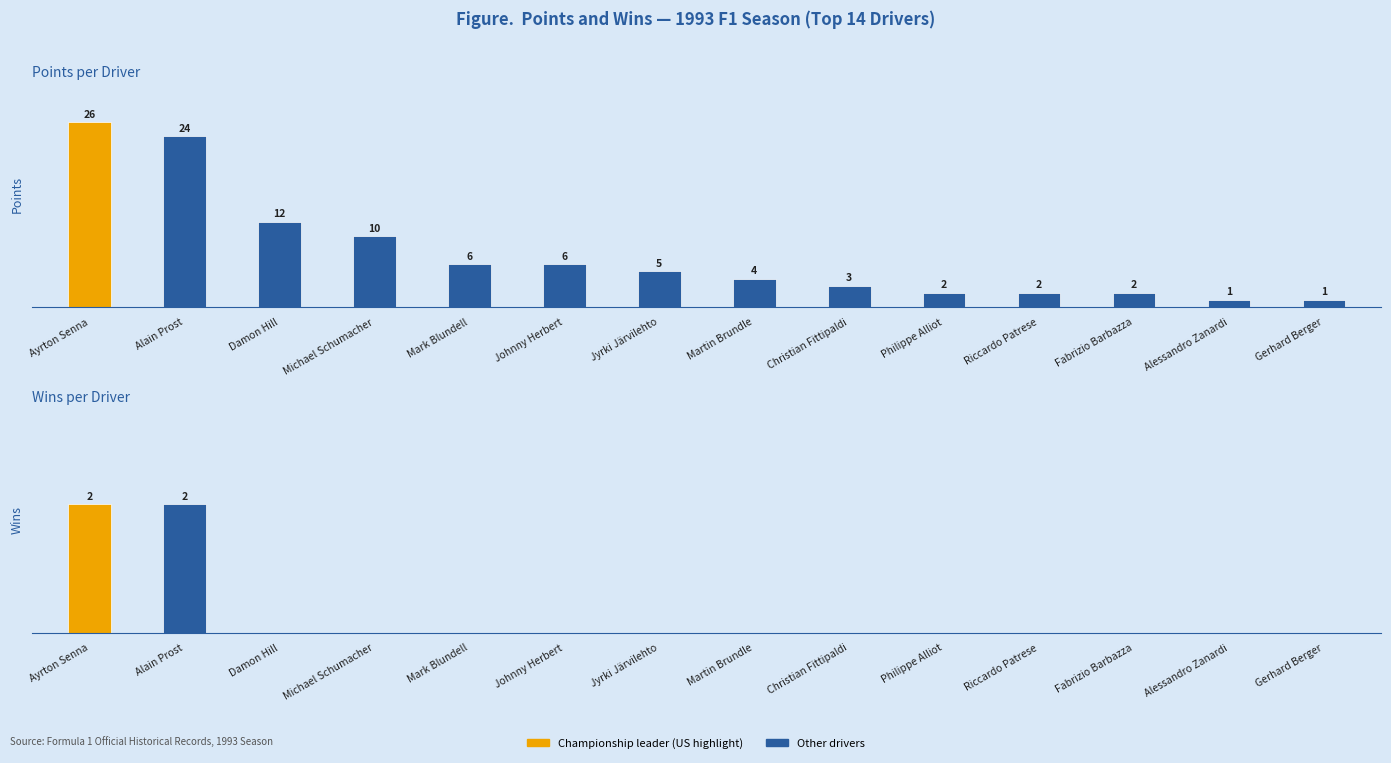

What position from the left is Fabrizio Barbazza?

12